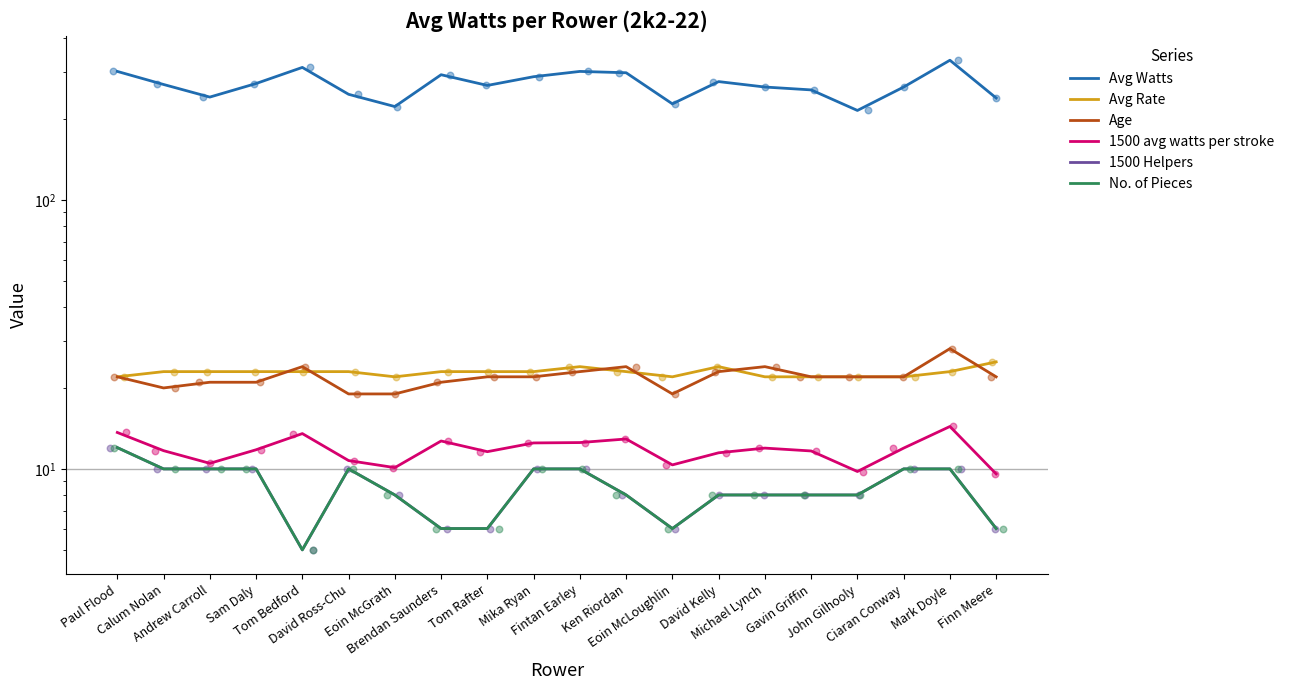

Which series contains the lowest Y value?

1500 Helpers